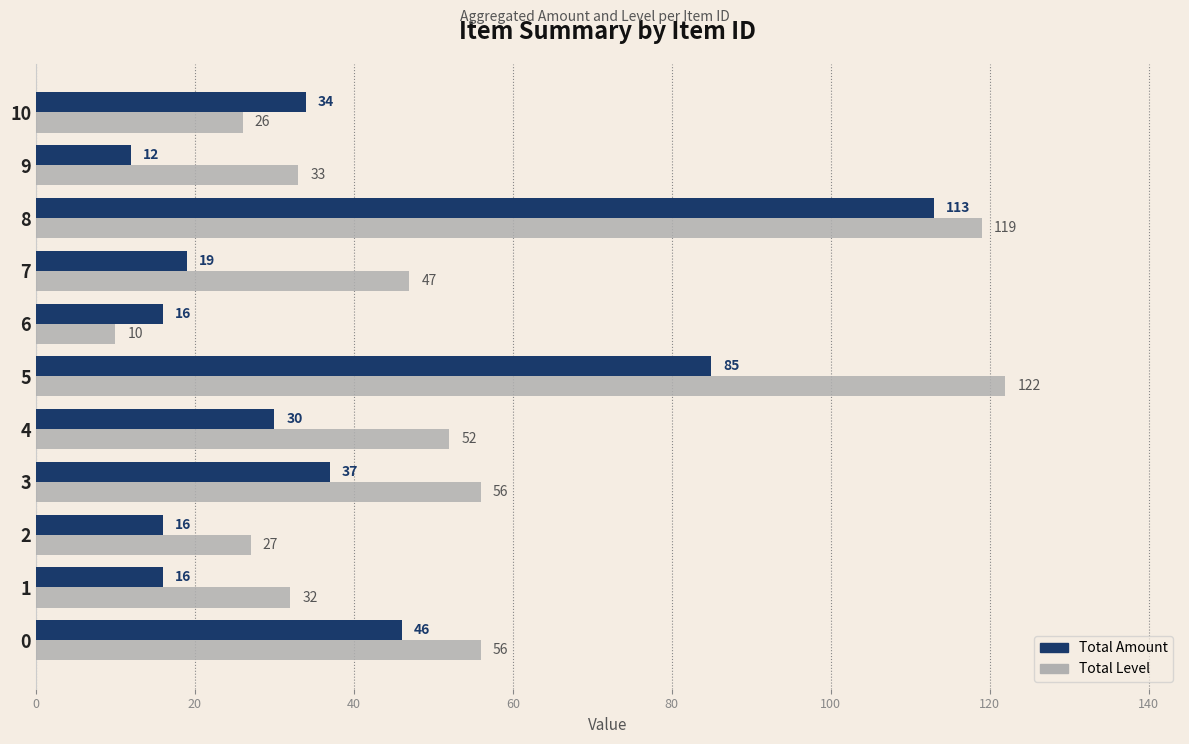

Rank the series by their maximum value, from lowest to highest.

Total Amount, Total Level